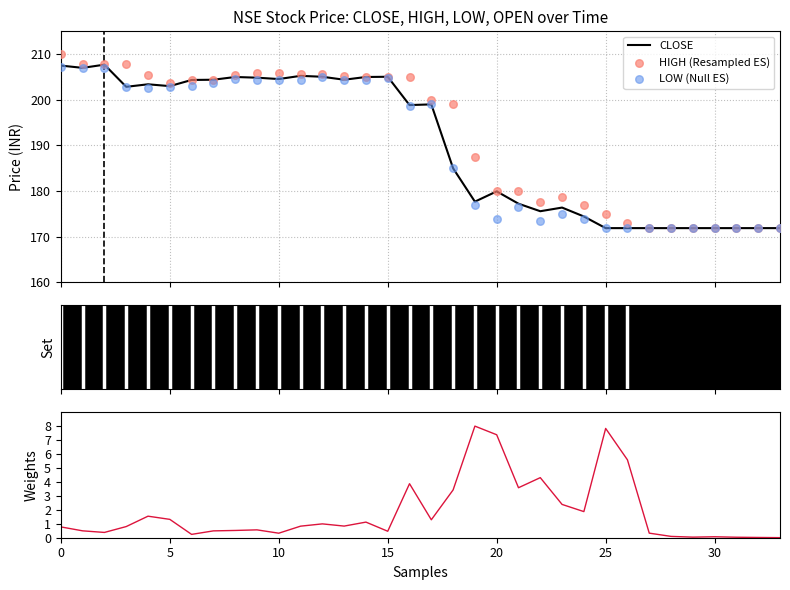

Which series has the largest total across all categories?

HIGH (Resampled ES)